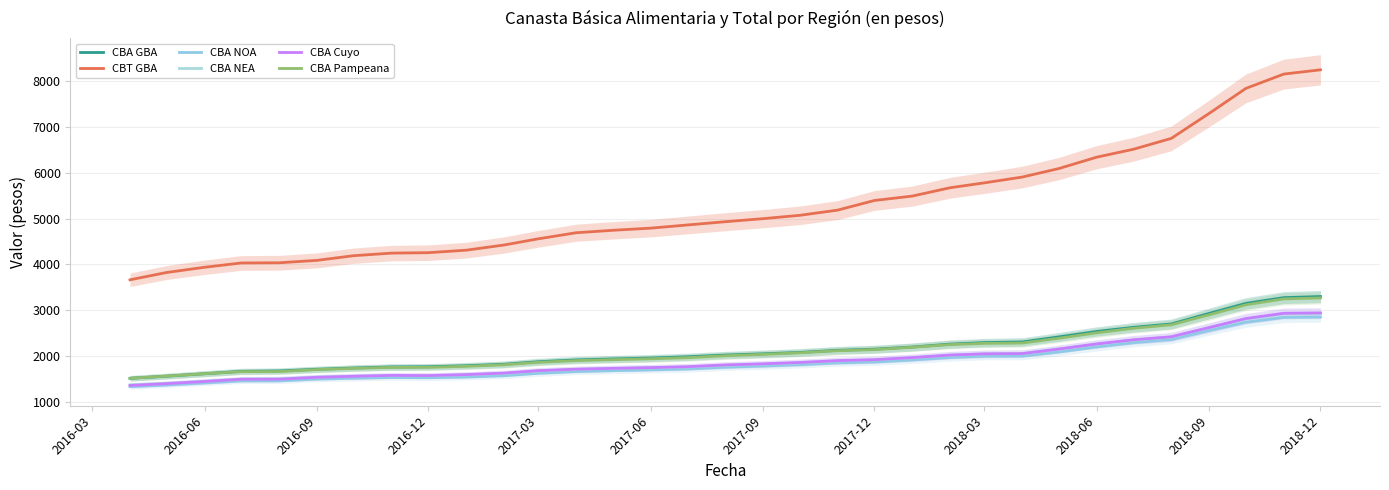

At how many categories does at least one series exceed 3193?

33